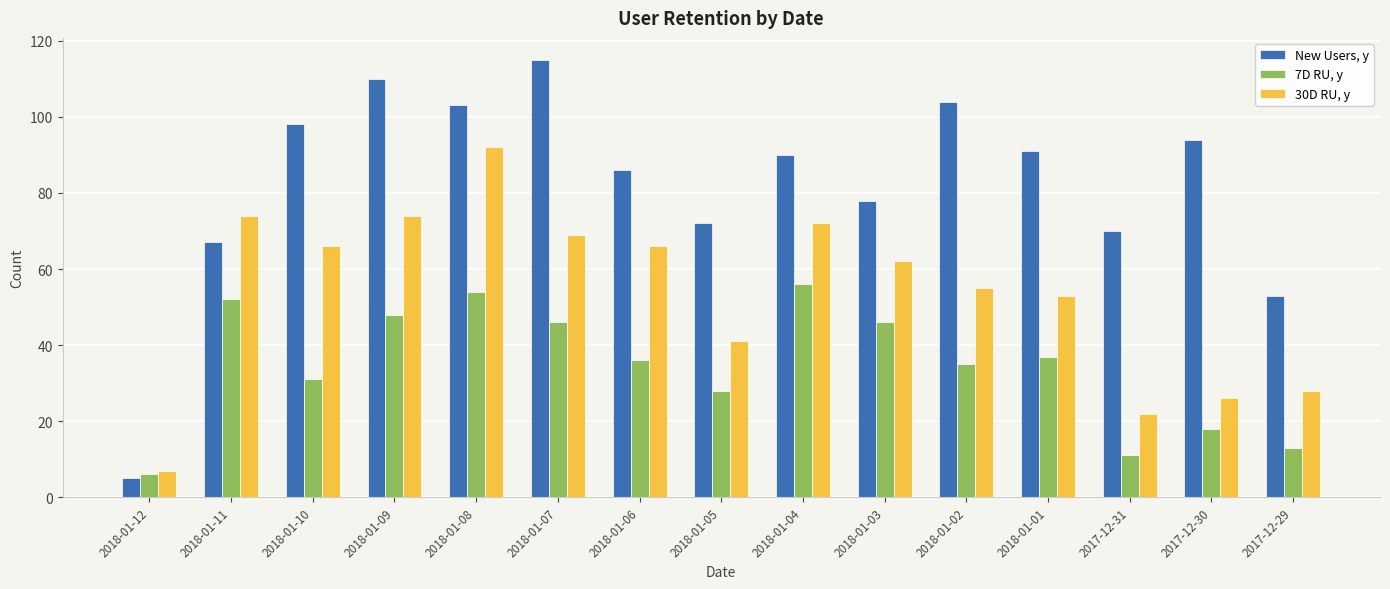

Which series has the largest total across all categories?

New Users, y